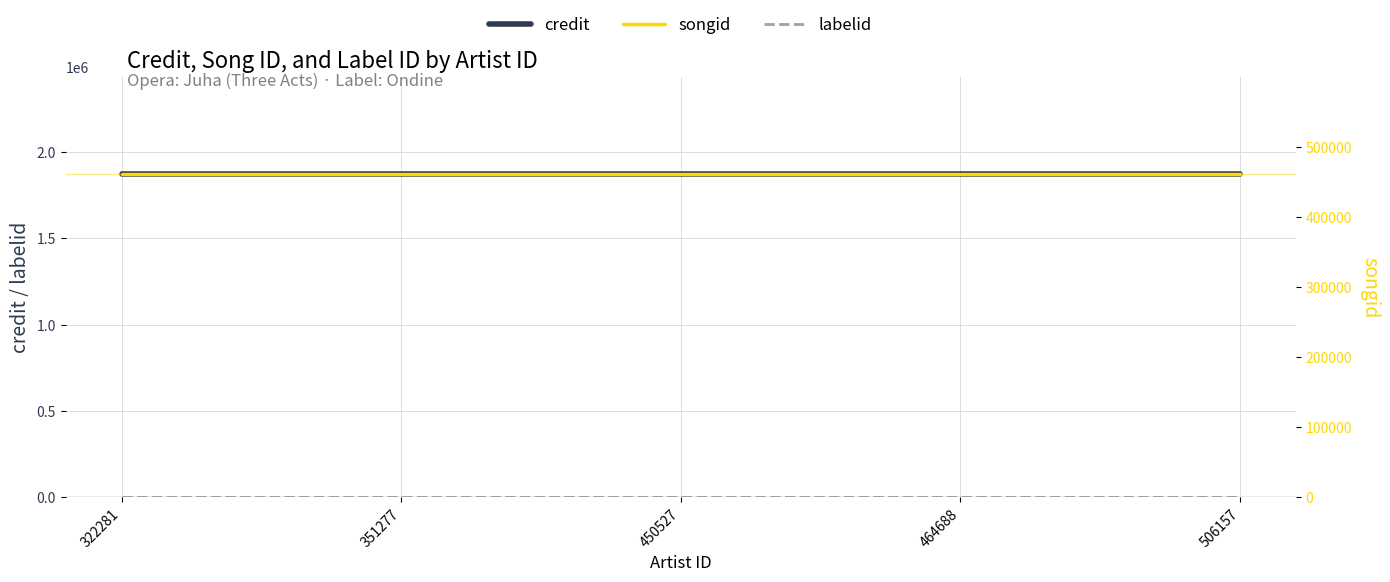

Rank the categories by songid value from lowest to highest.

322281, 351277, 450527, 464688, 506157